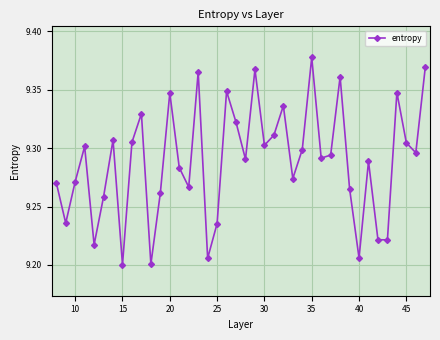

How many data points does each series have?

40